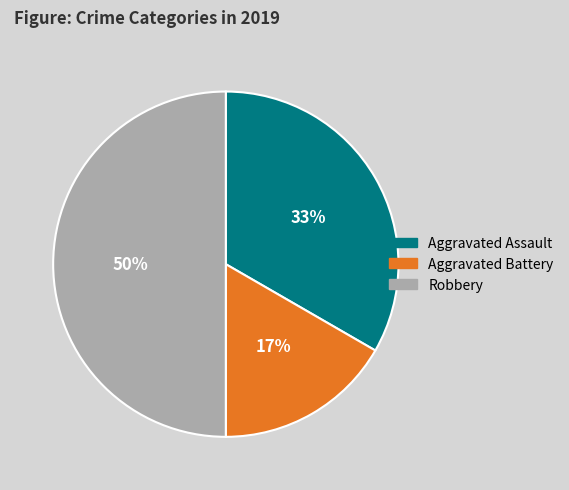

Between Aggravated Assault and Robbery, which is larger?

Robbery